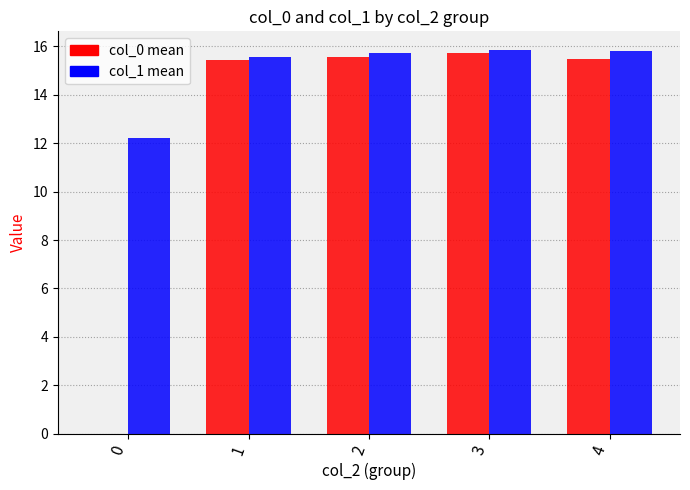

What is the greatest value displayed?

15.8